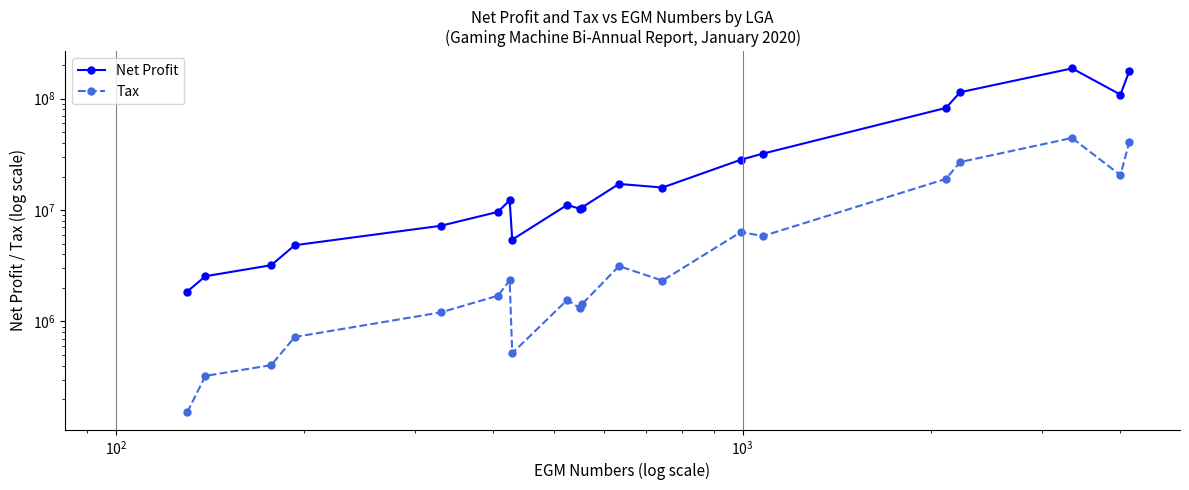

In Net Profit, how many points are lower than both neighbors (excluding endpoints)?

4